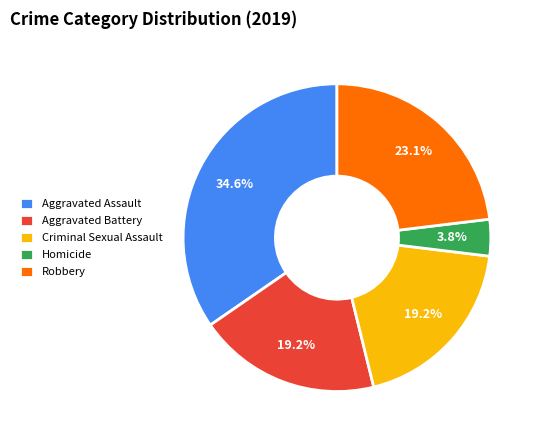

How many segments does this pie chart have?

5